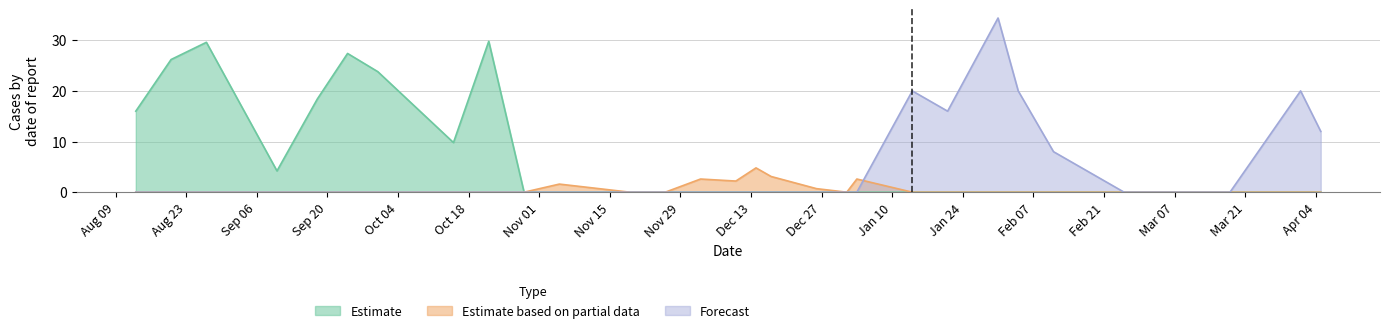

What is the maximum value shown in the chart?

34.4